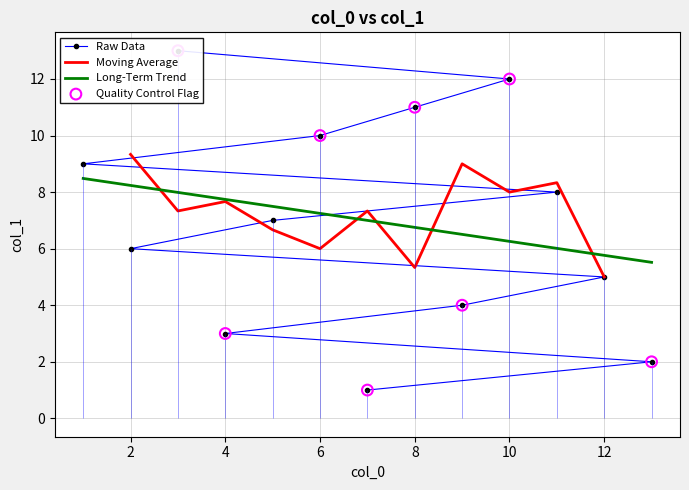

Between 1 and 12, which is larger?

1